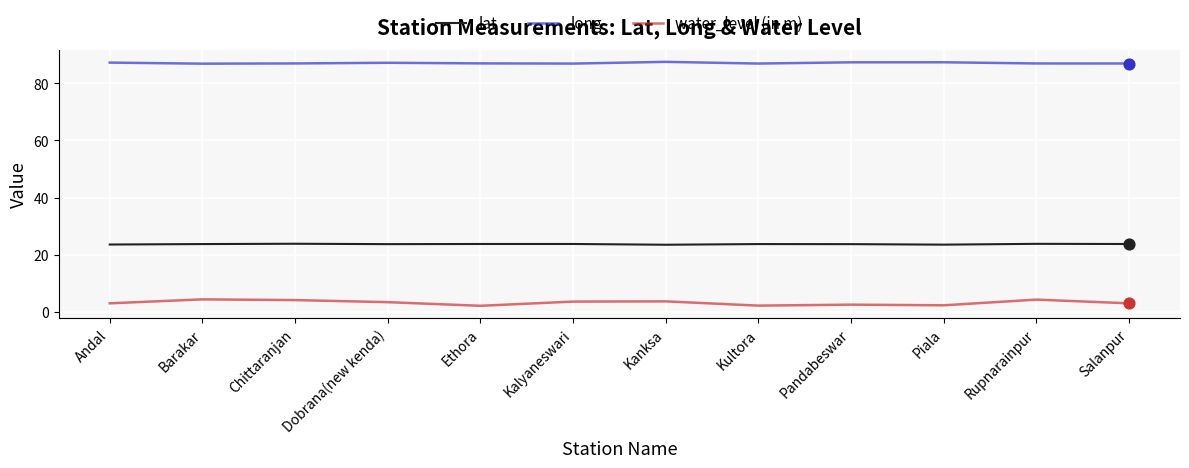

What is the difference between the highest and lowest values at Kalyaneswari?

83.2